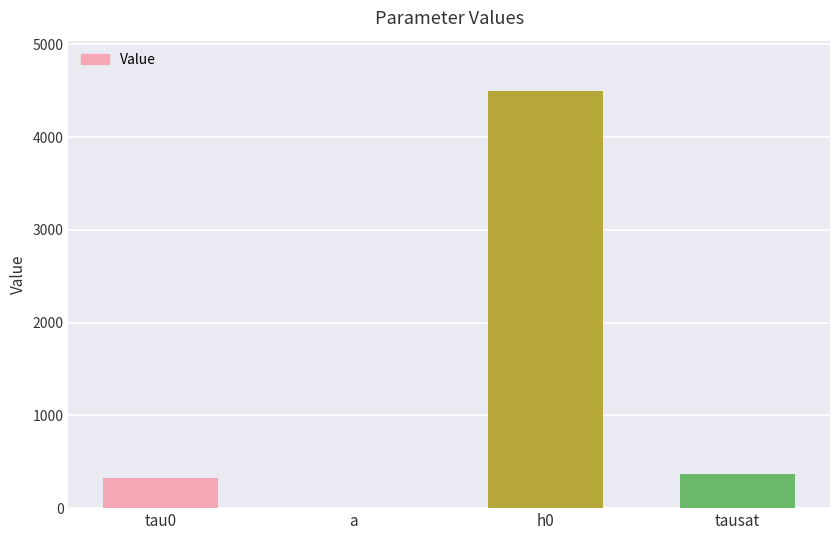

What value does the data have at h0?

4500.1